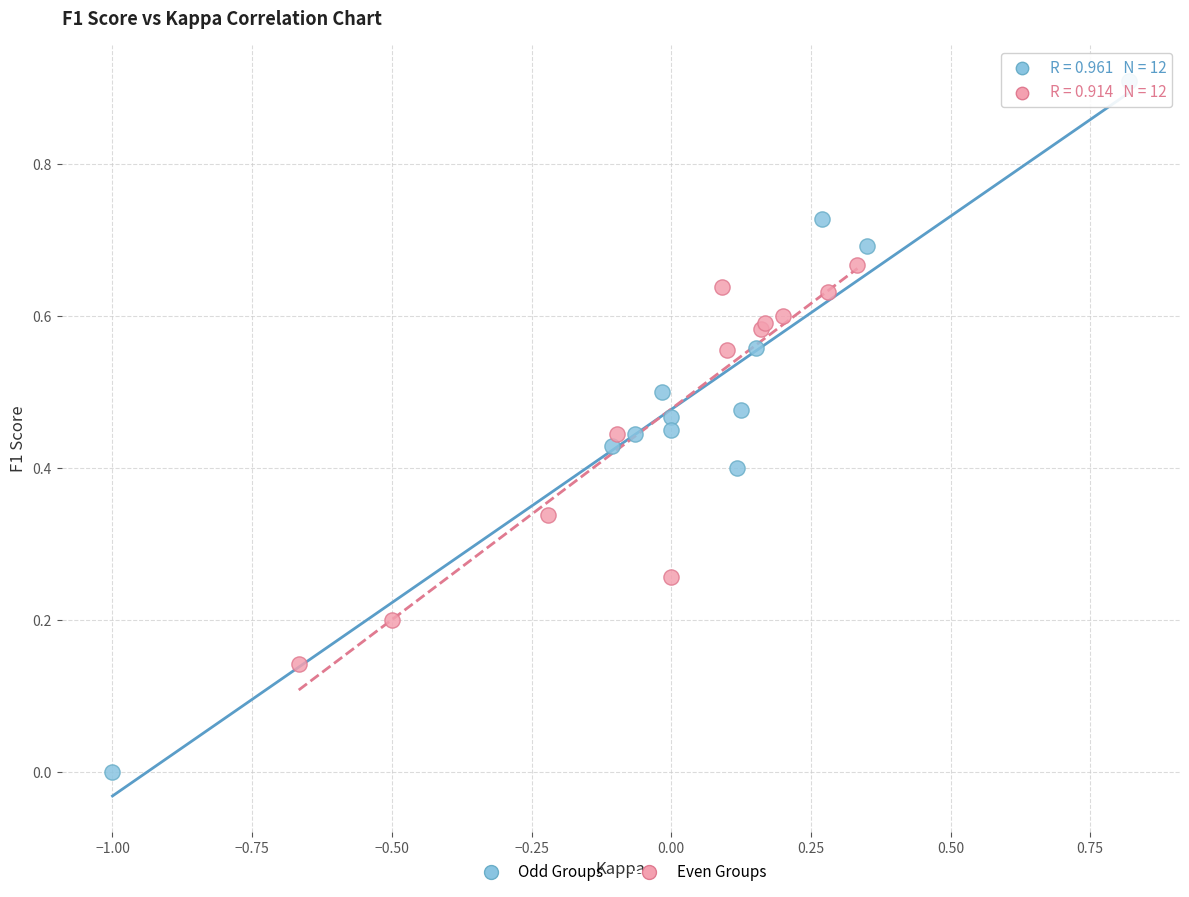

Which series has the widest spread of Y values?

Odd Groups